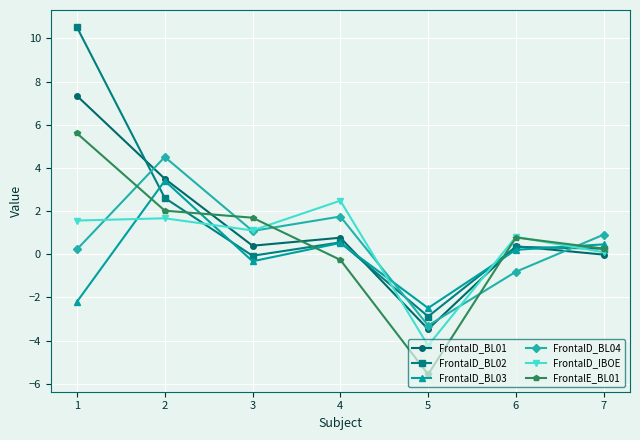

Where do FrontalE_BL01 and FrontalD_IBOE first cross each other?

3 and 4